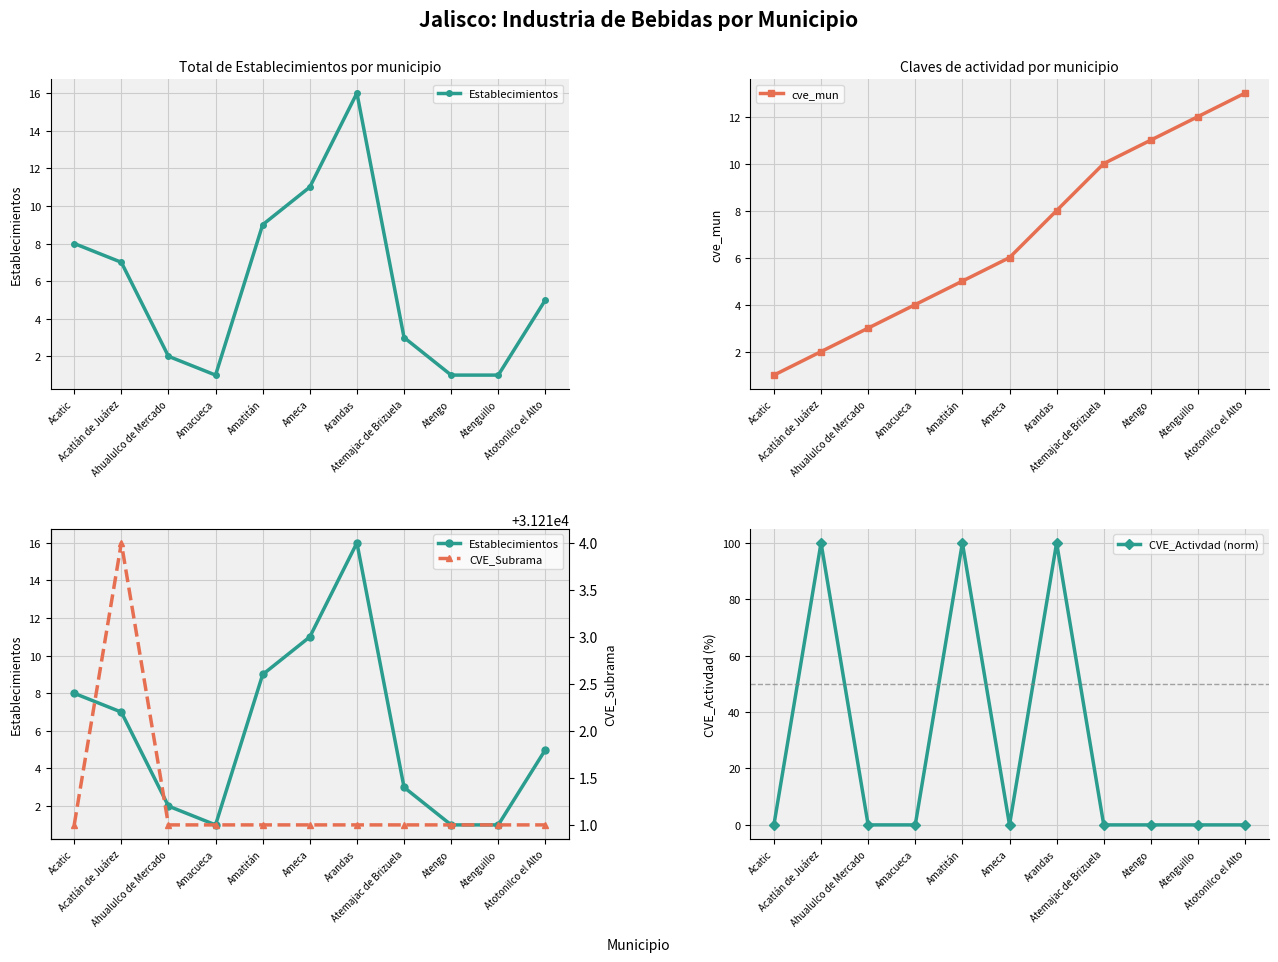

The value of CVE_Activdad (norm) at Atengo is 0. True or false?

True